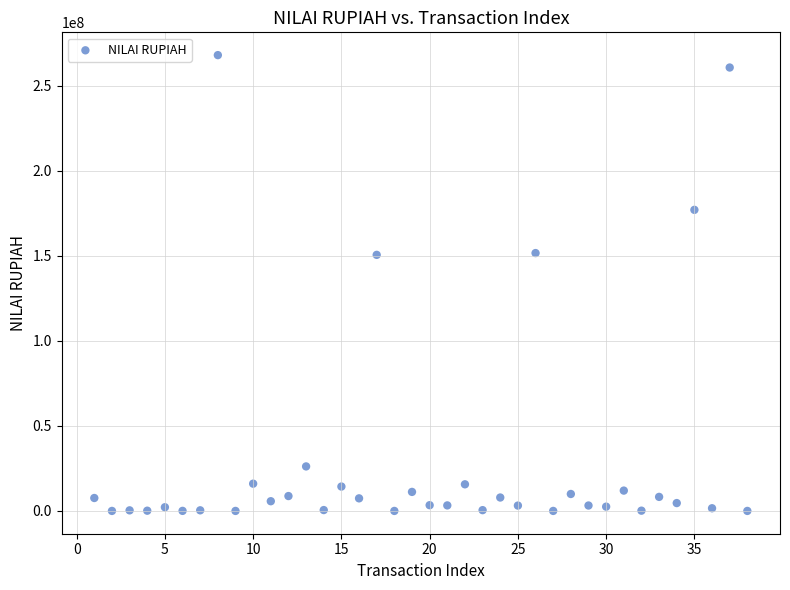

What is the range of Y values (max minus min)?

268044838